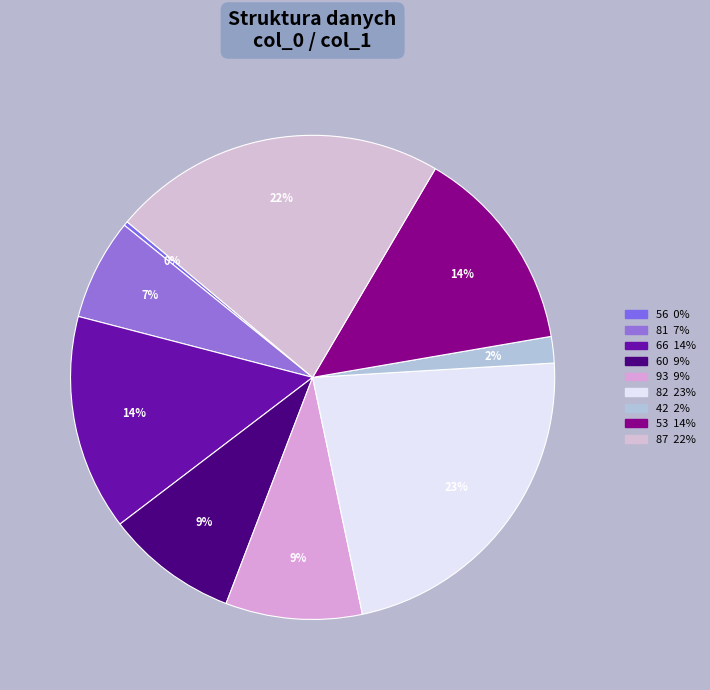

Which category has the smallest portion of the pie?

56